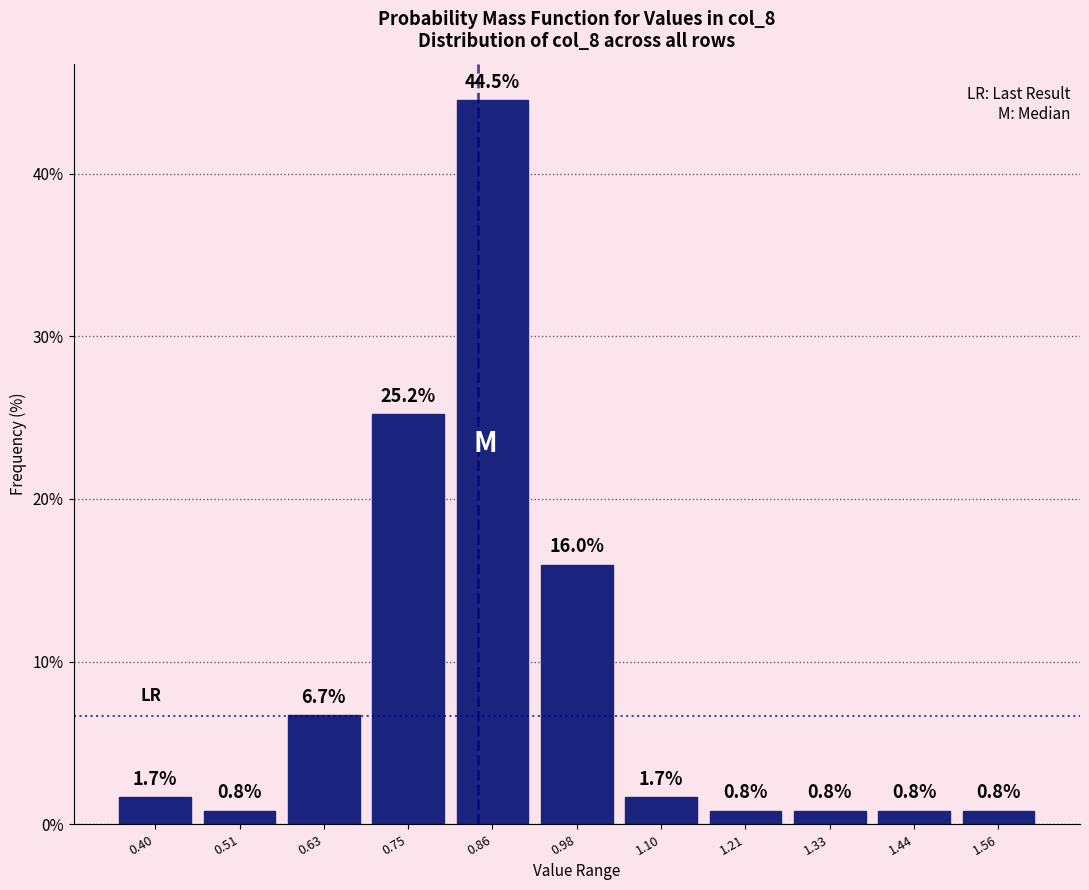

Reading left to right, transcribe this chart: for each bar, give the range it covers on the x-axis and its height. The bar edges are not printed on the chart, so give them approximately, as read against the axis.

0.34 to 0.46: 1.7
0.46 to 0.58: 0.8
0.58 to 0.68: 6.7
0.68 to 0.80: 25.2
0.80 to 0.92: 44.5
0.92 to 1.04: 16.0
1.04 to 1.16: 1.7
1.16 to 1.26: 0.8
1.26 to 1.38: 0.8
1.38 to 1.50: 0.8
1.50 to 1.62: 0.8